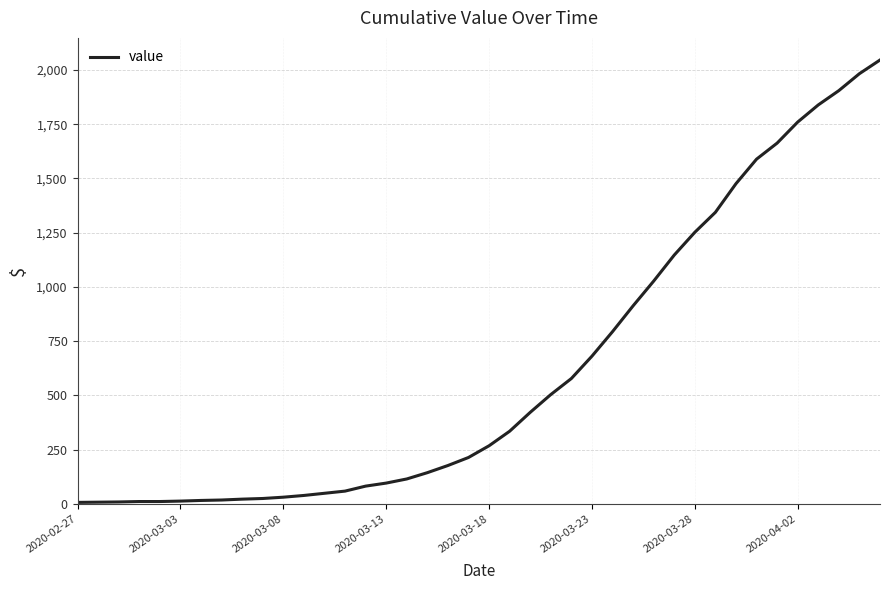

What is the maximum value shown in the chart?

2046